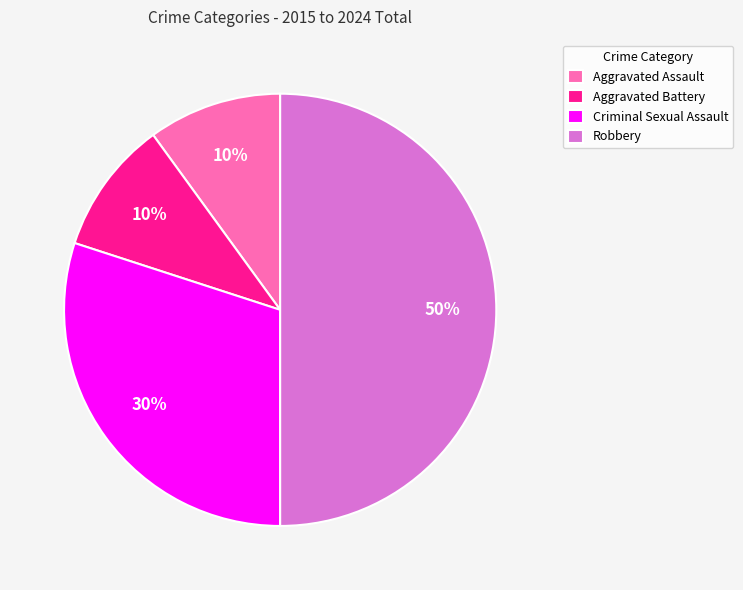

Do Aggravated Battery and Criminal Sexual Assault together represent more than half of the pie?

No